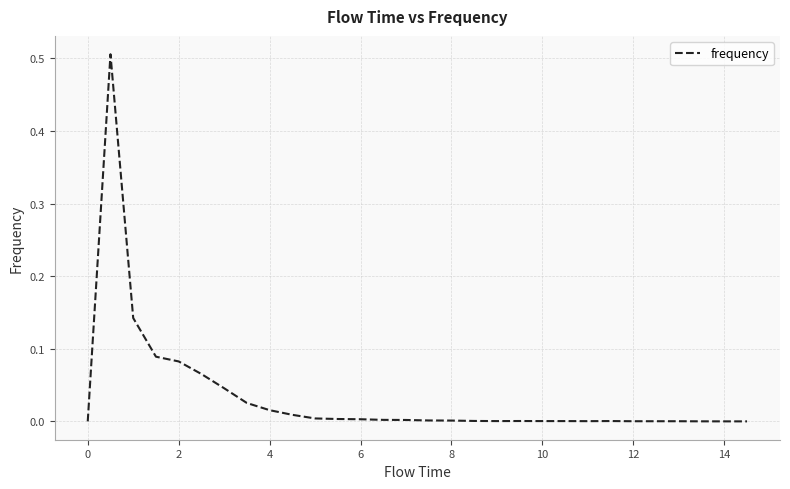

Does the chart display data point markers on the line(s)?

No